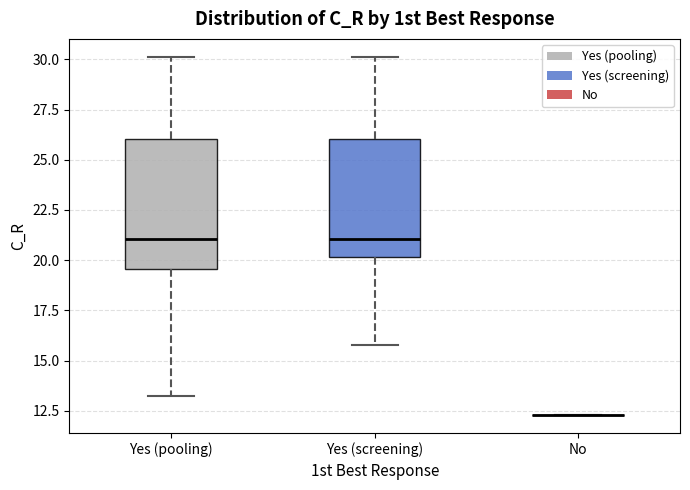

Where is the upper edge of the box for Yes (screening) on the y-axis? The values are not printed on the chart, so give them approximately, as read against the axis.

26.0